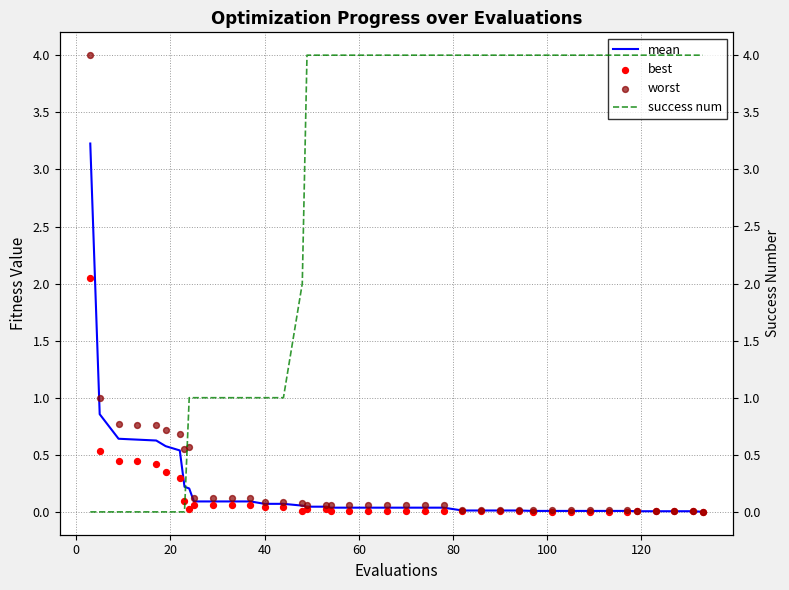

Which series reaches the minimum Y coordinate?

success num